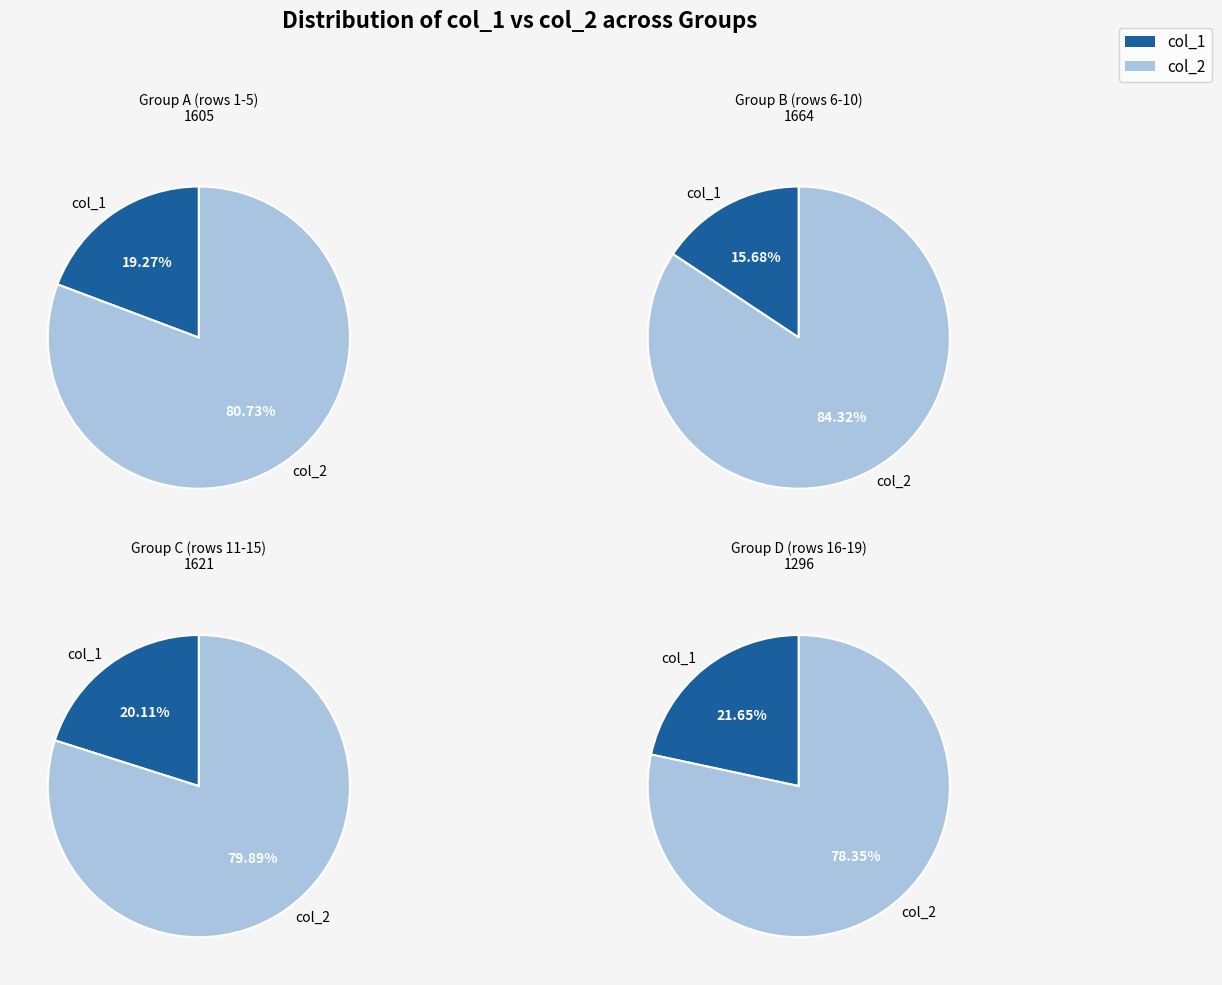

Does 20 represent more than half of the total?

No